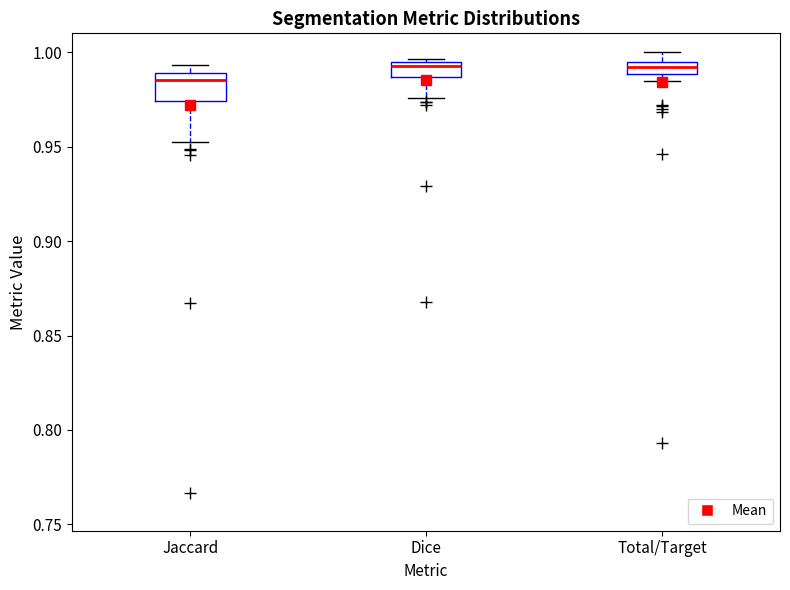

Comparing the boxes themselves (not the whiskers), which one is the tallest?

Jaccard